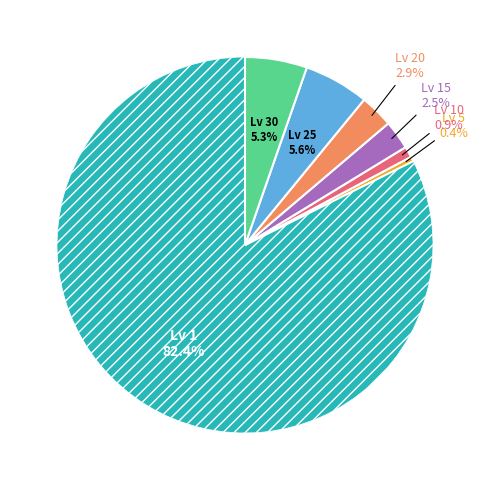

Is there a majority slice in this chart?

Yes